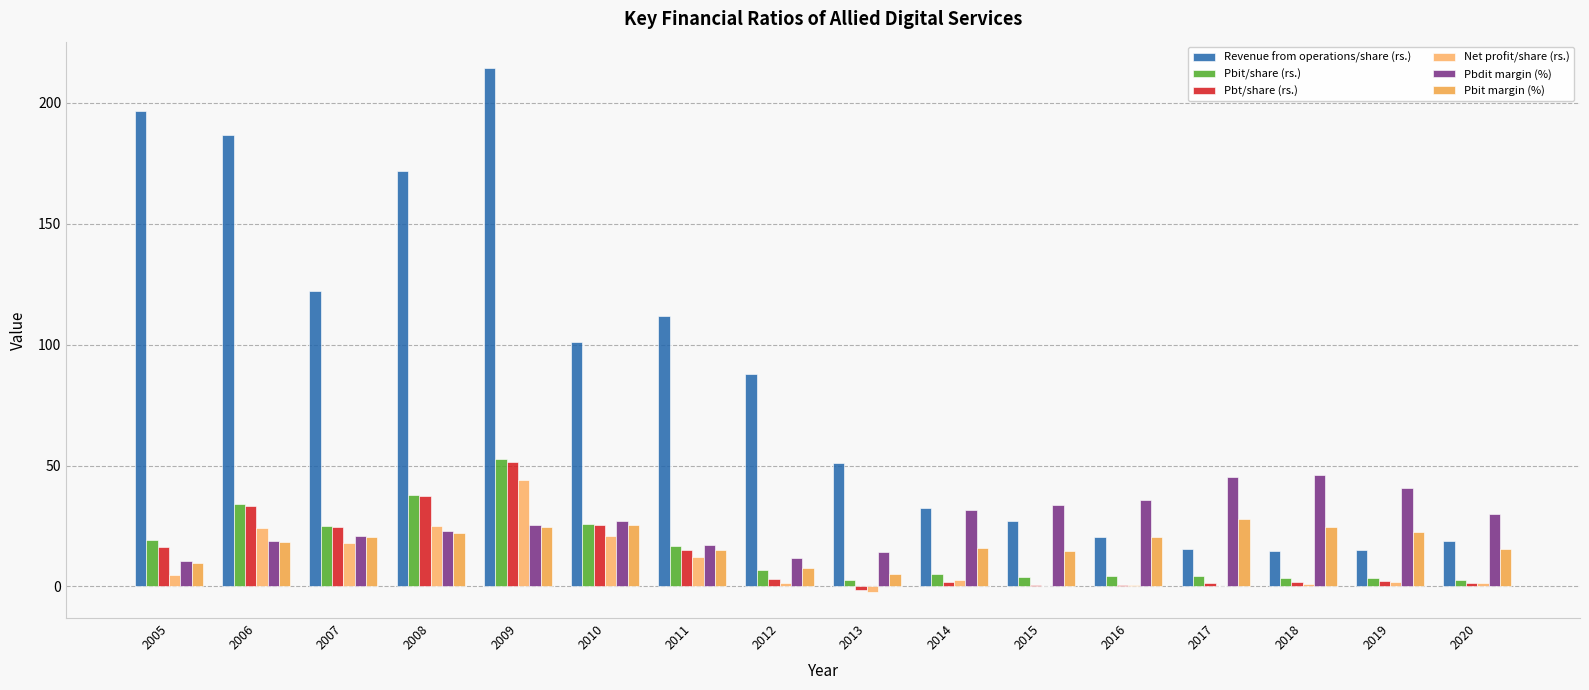

How many series are shown in this chart?

6